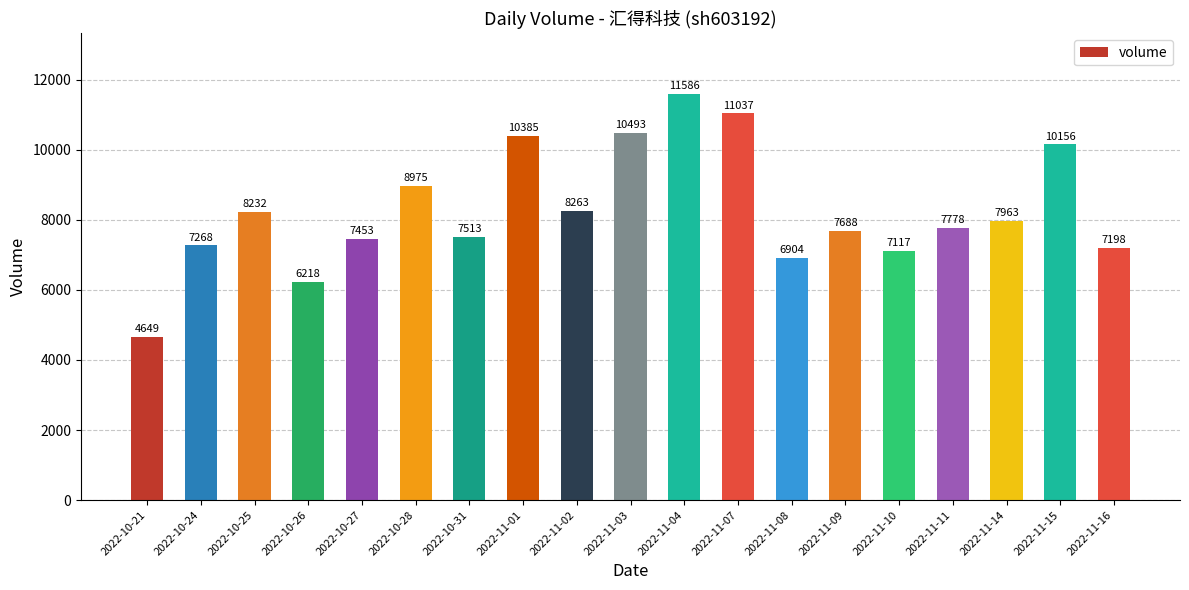

The value at 2022-11-04 is 3873. True or false?

False